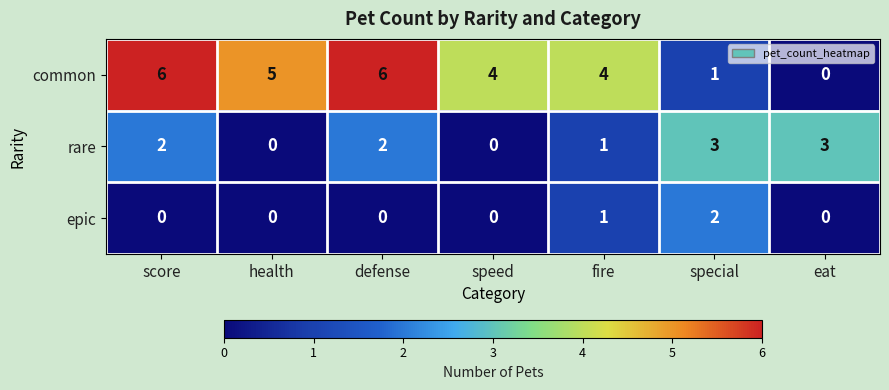

How many values in the rare series are below 2?

3